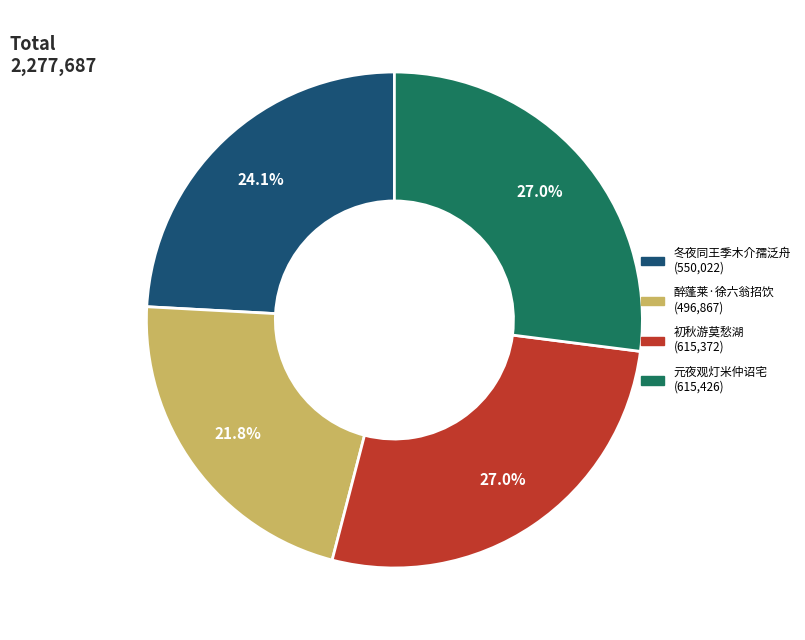

Does any single category account for the majority?

No